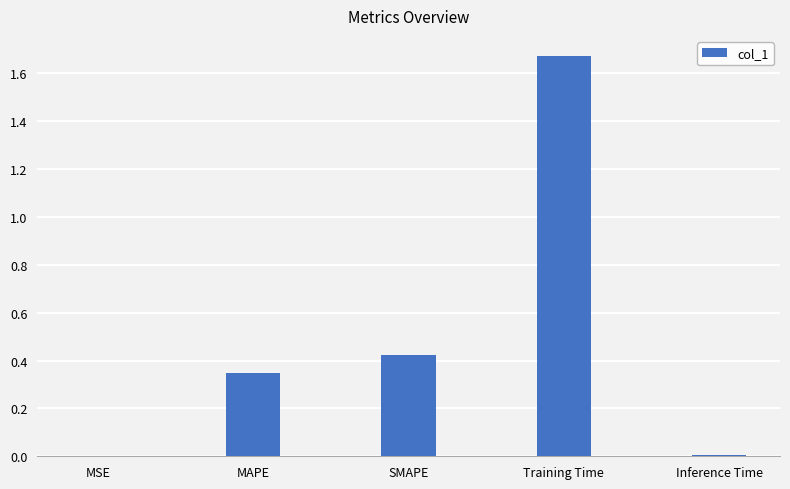

What is the change in value from MAPE to SMAPE?

+0.1